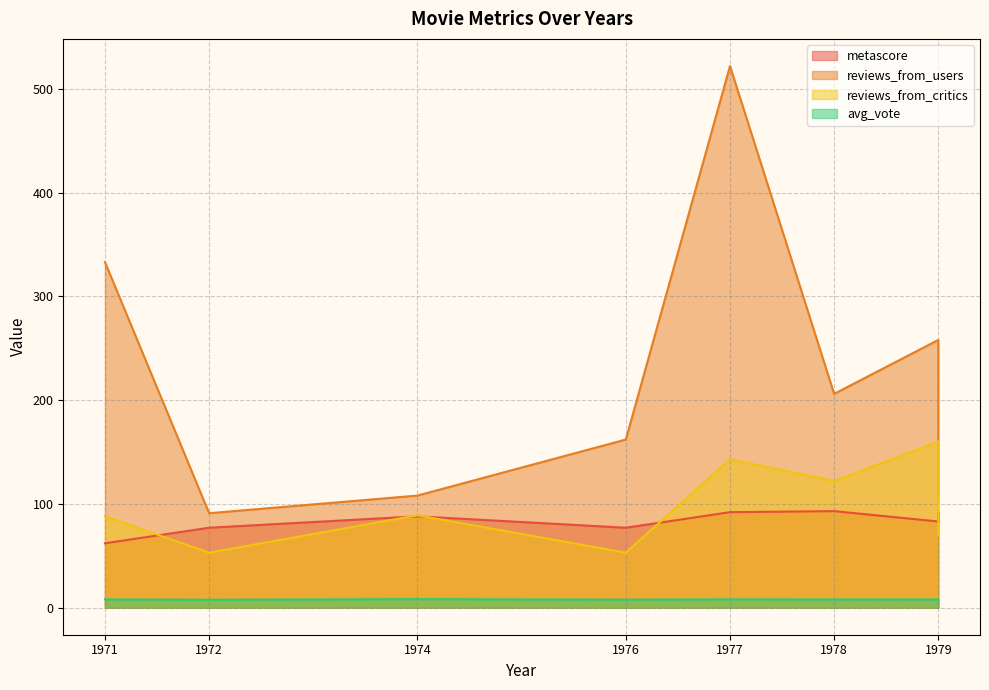

What is the sum of the avg_vote values at 1979 and 1976?

15.6